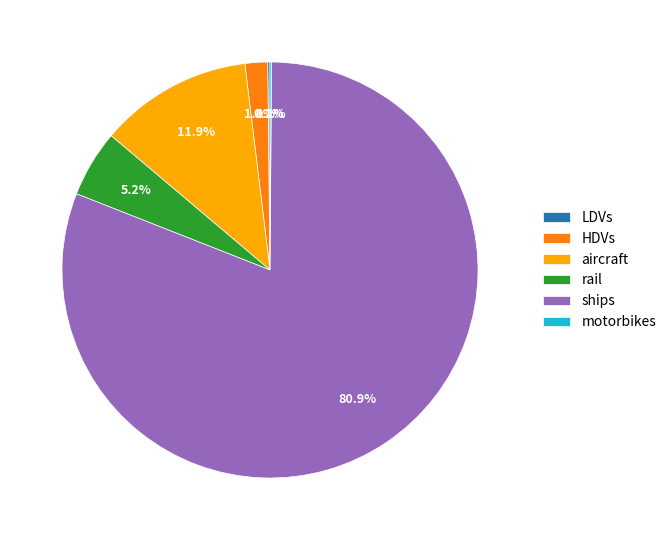

To the nearest percent, what is the difference between the largest and smallest slice percentages?

81%